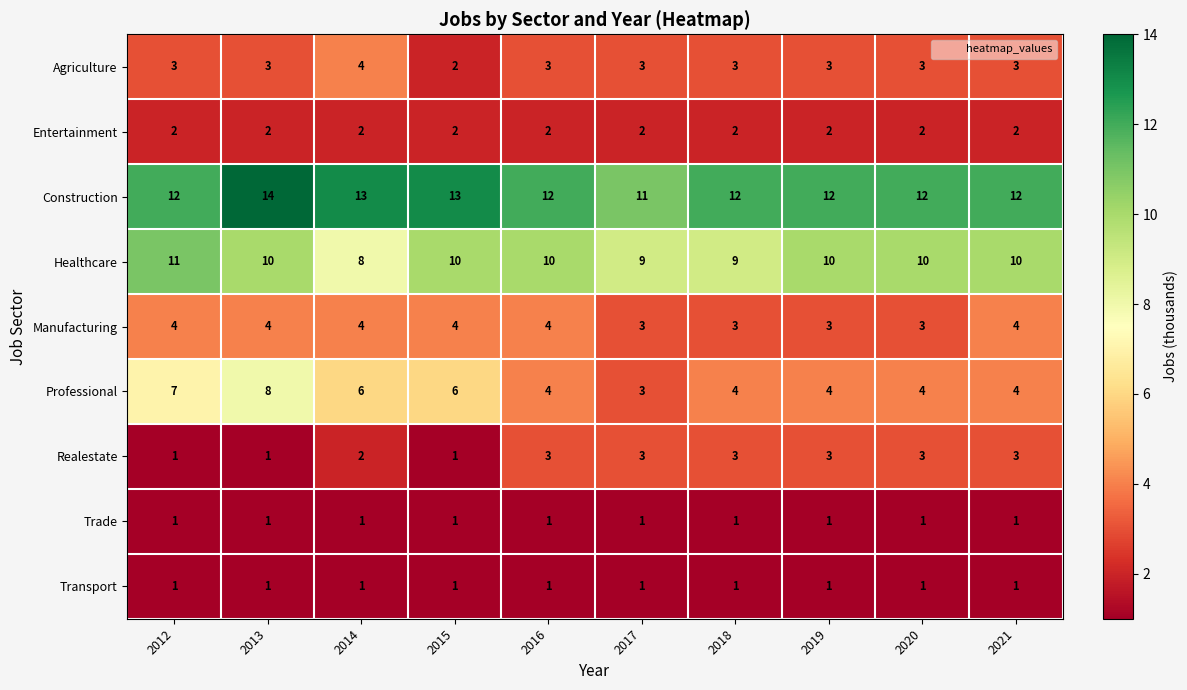

The value of Entertainment at 2012 is 2. True or false?

True